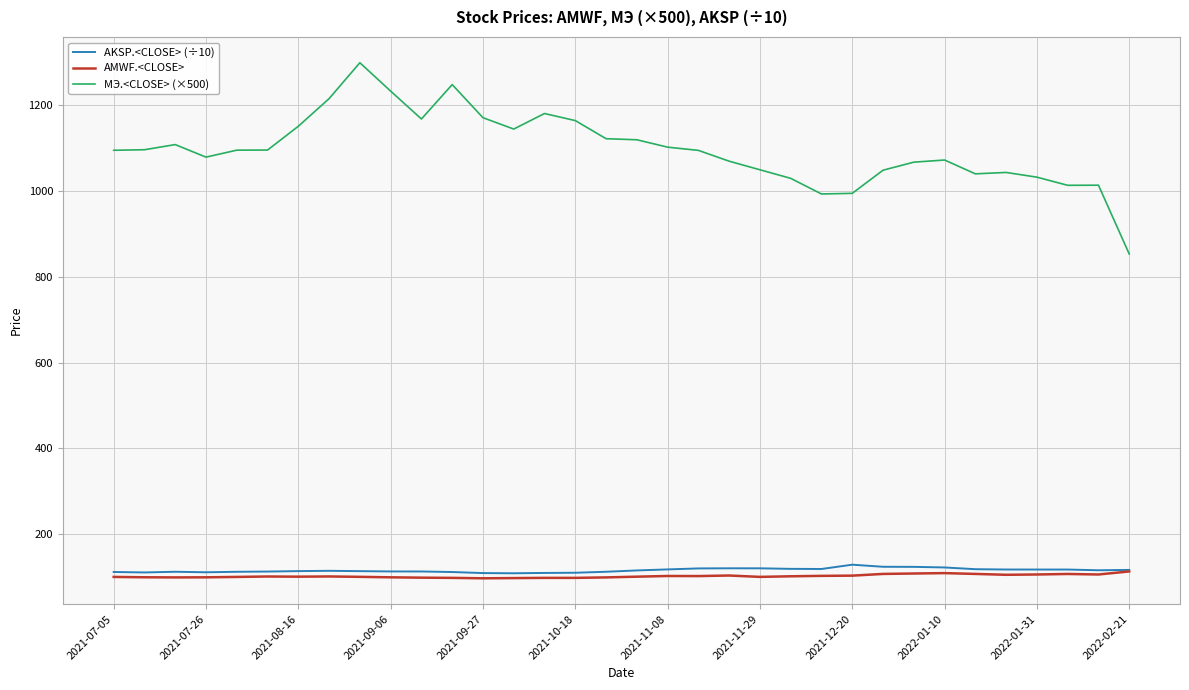

True or false: AKSP.<CLOSE> (÷10) and МЭ.<CLOSE> (×500) intersect in this chart.

False